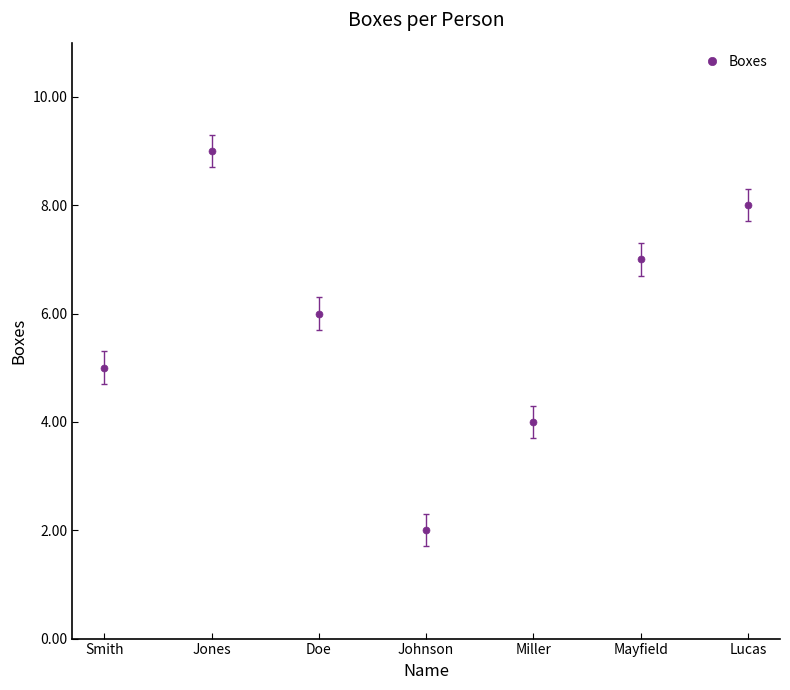

What is the difference between the values at Mayfield and Miller?

3